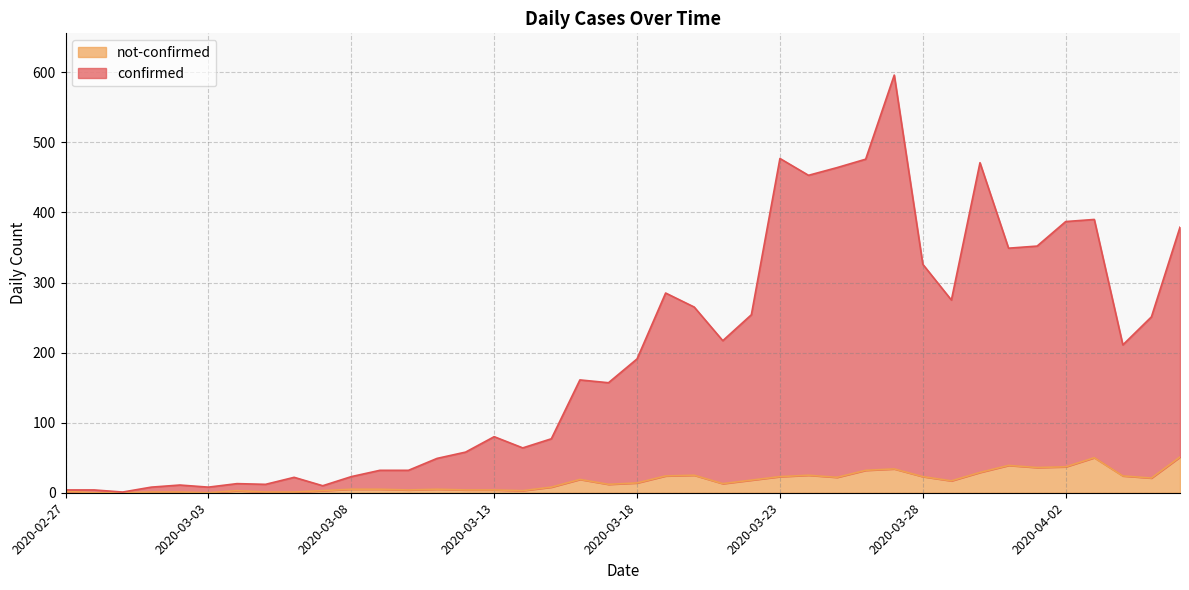

The confirmed series shows 97 at 2020-04-05. True or false?

False